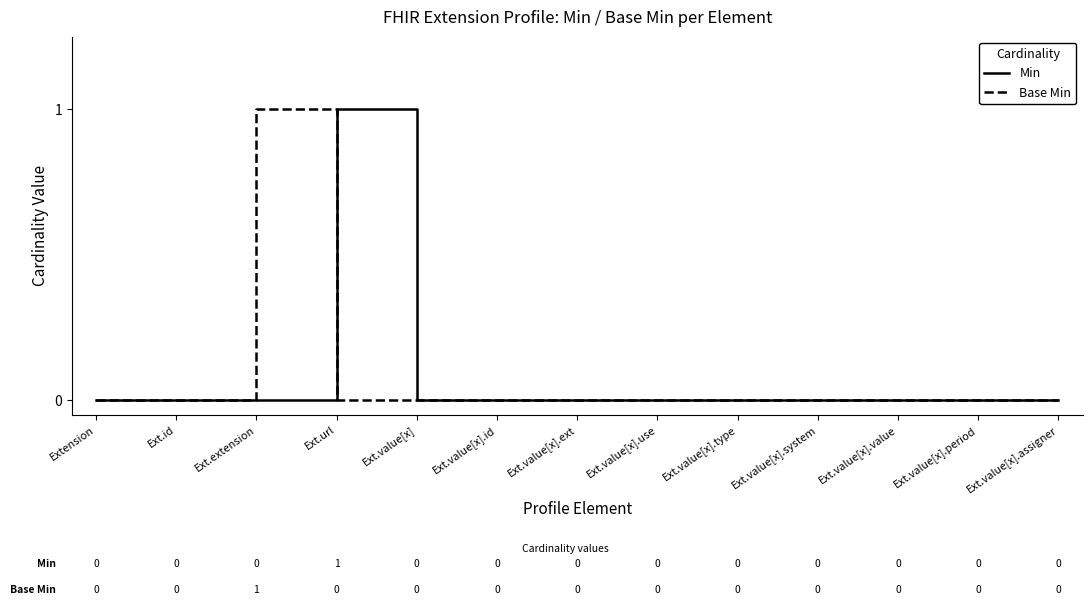

What position from the right is Ext.value[x].ext?

7